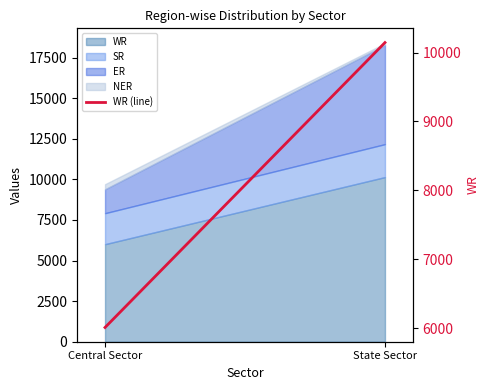

What is the value of the 2nd point from the left?

10144